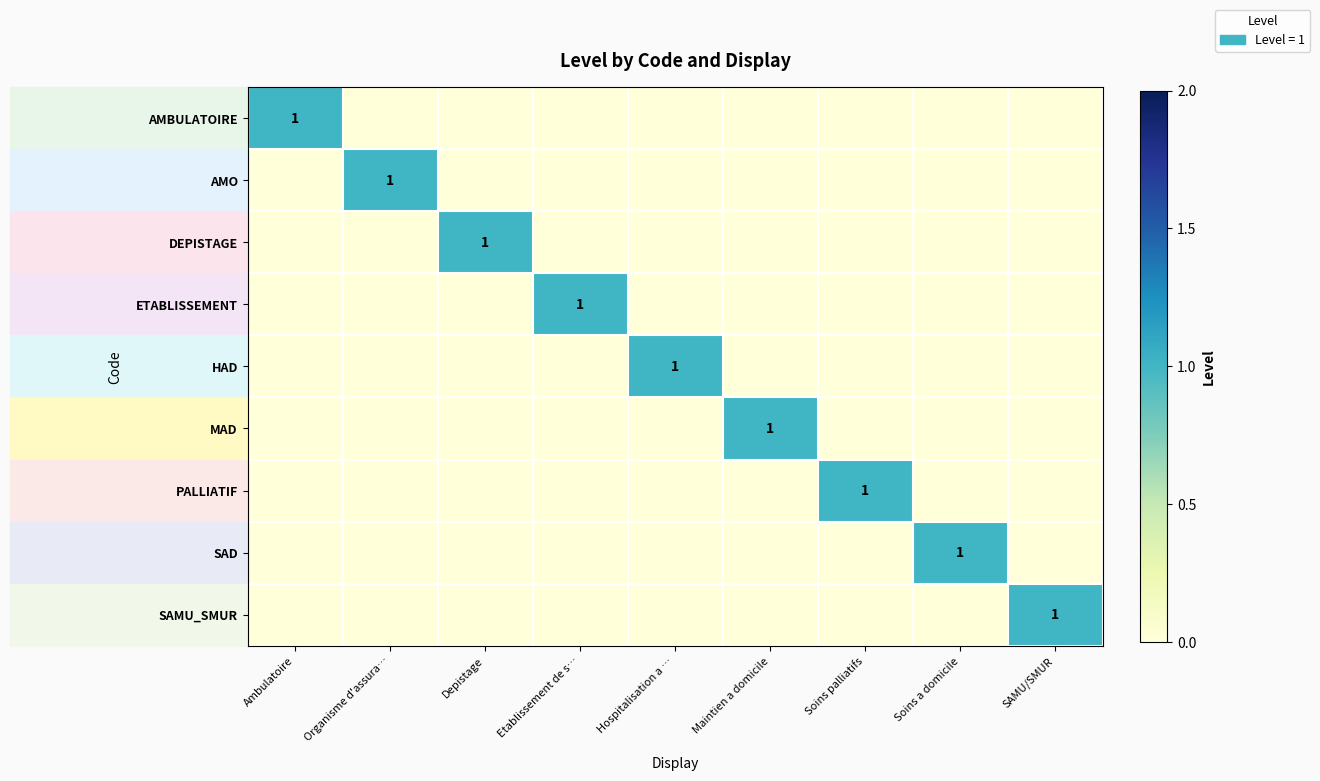

Which category has the lowest value in the SAMU_SMUR series?

Ambulatoire